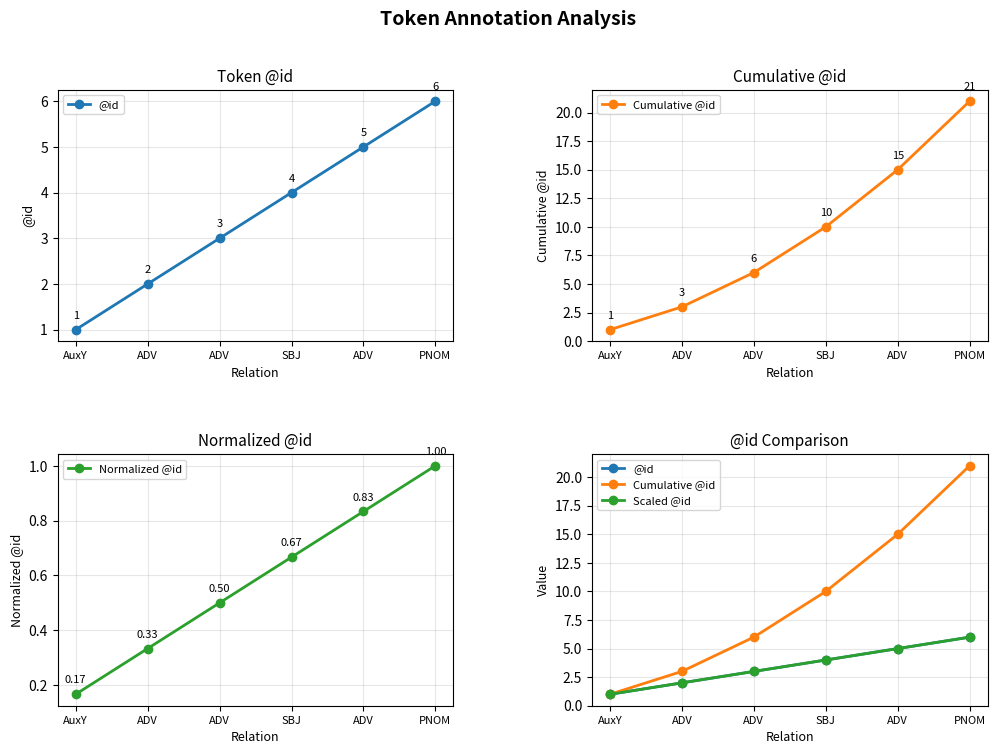

What is the total value across all series at AuxY?

3.2